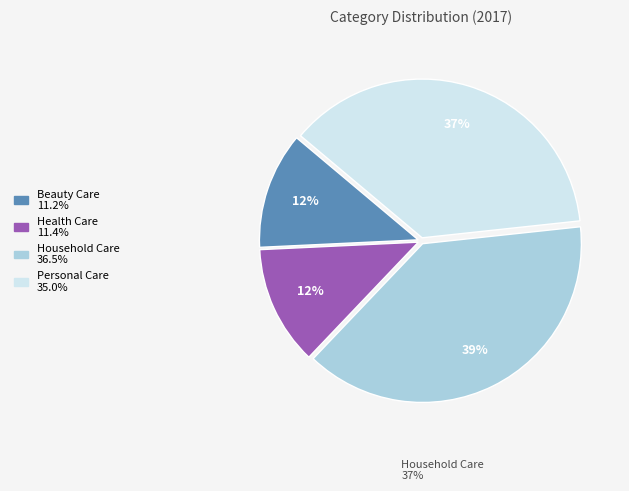

To the nearest percent, what portion does Health Care represent?

12%